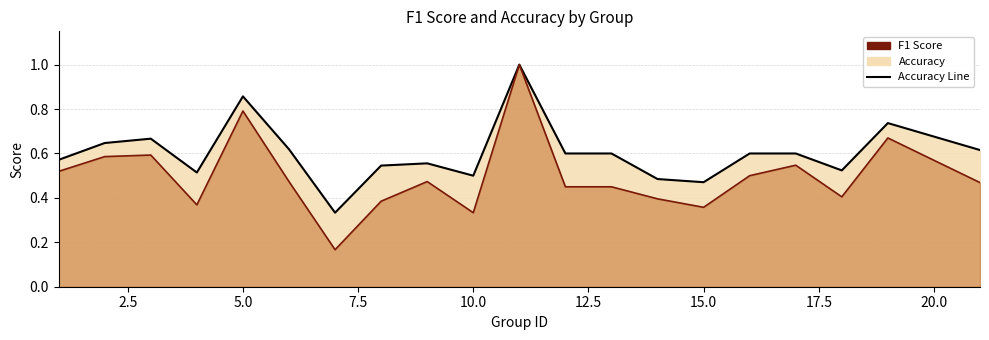

List the series in order of their overall mean, lowest first.

f1, accuracy